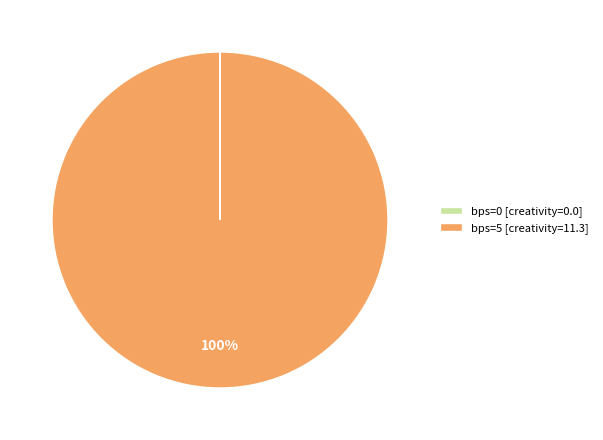

Which category accounts for the majority?

bps=5 [creativity=11.3]